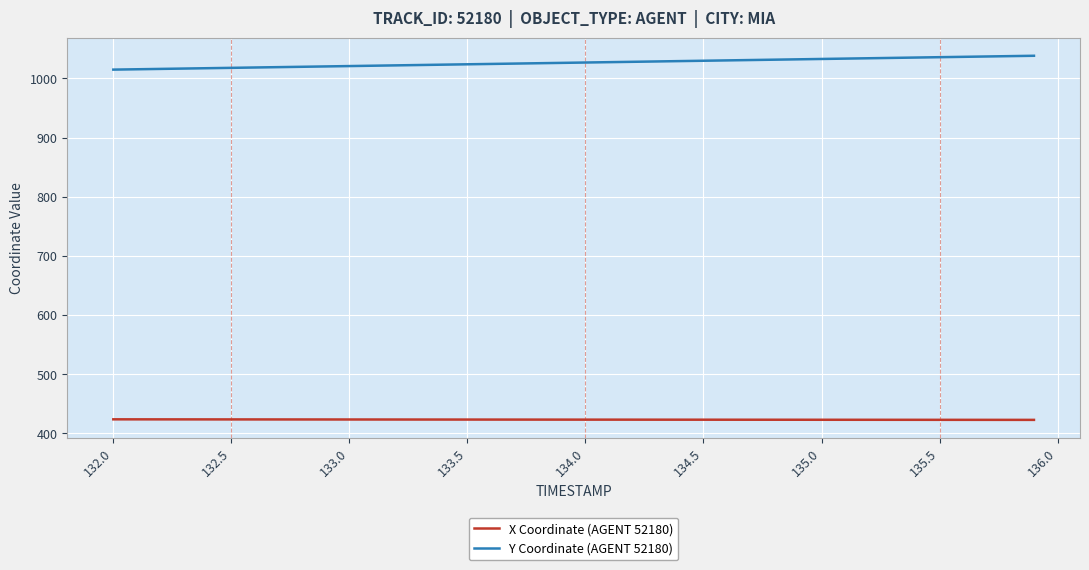

What is the difference between the maximum and minimum values in the Y Coordinate (AGENT 52180) series?

23.4